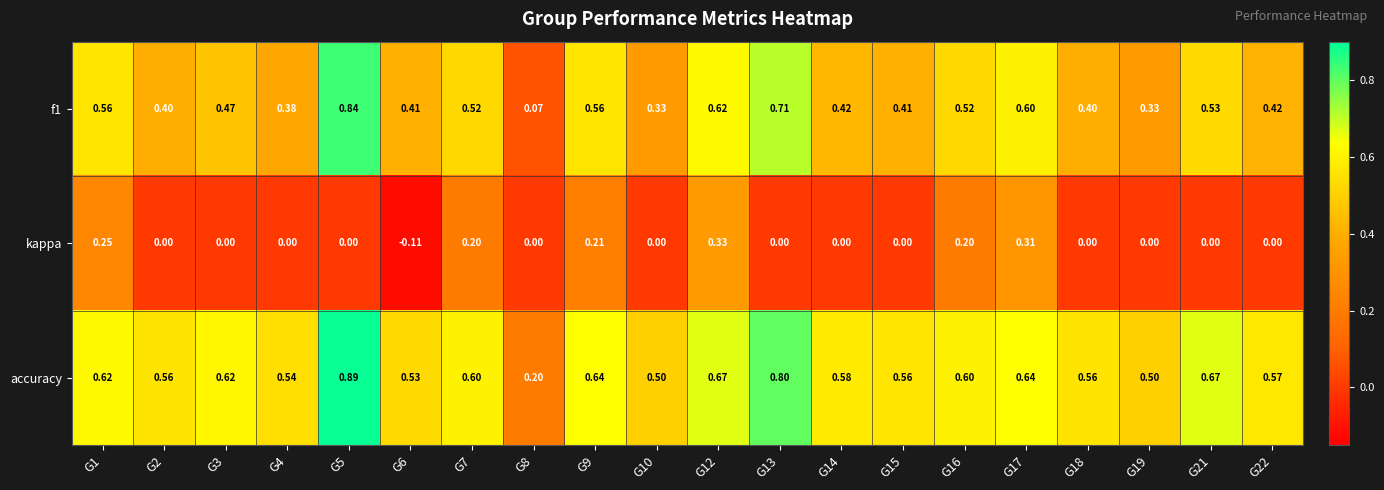

Rank the series at G15 from highest to lowest value.

accuracy, f1, kappa